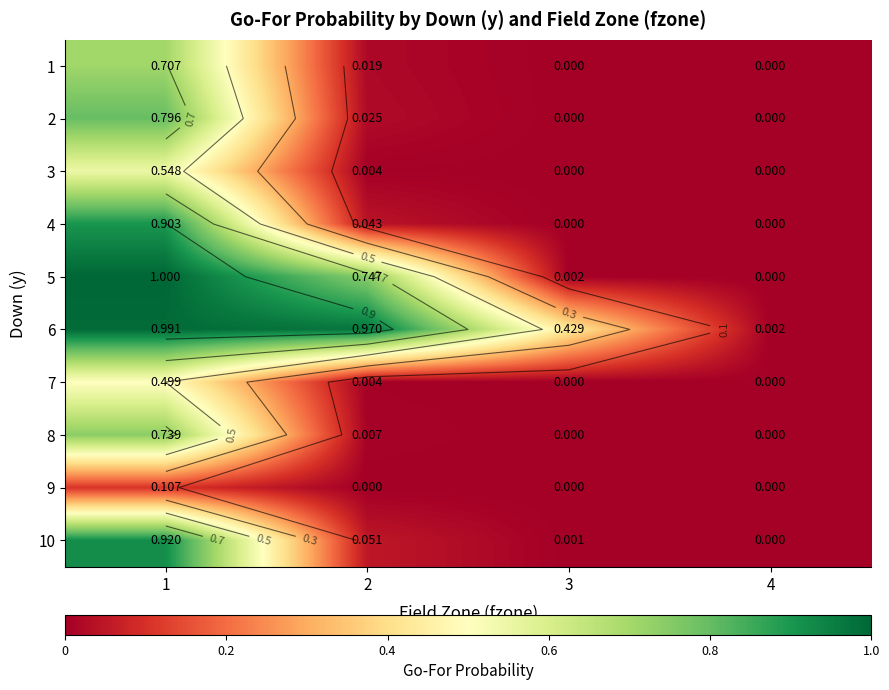

How many data points in 9 are above 0?

1